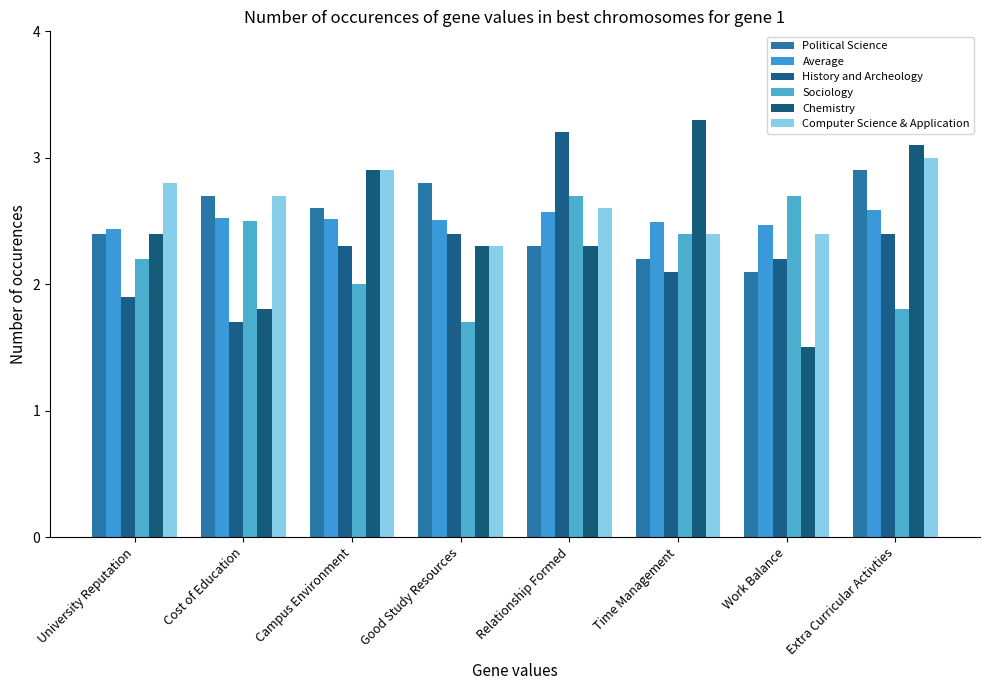

How many categories are shown in the chart?

8